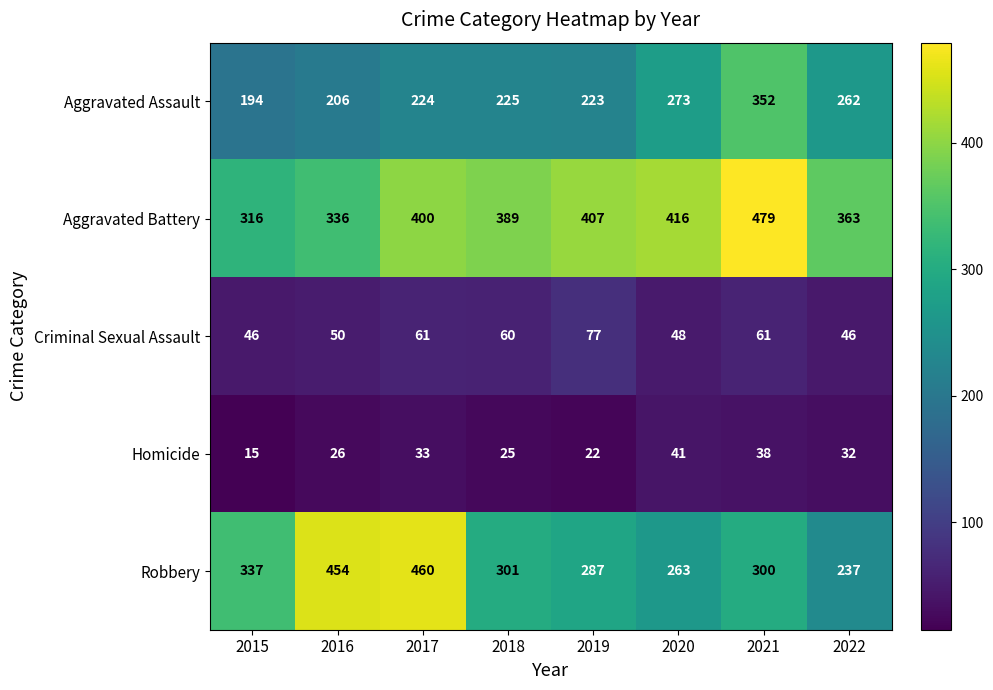

At which label is Homicide closest to 28?

2016